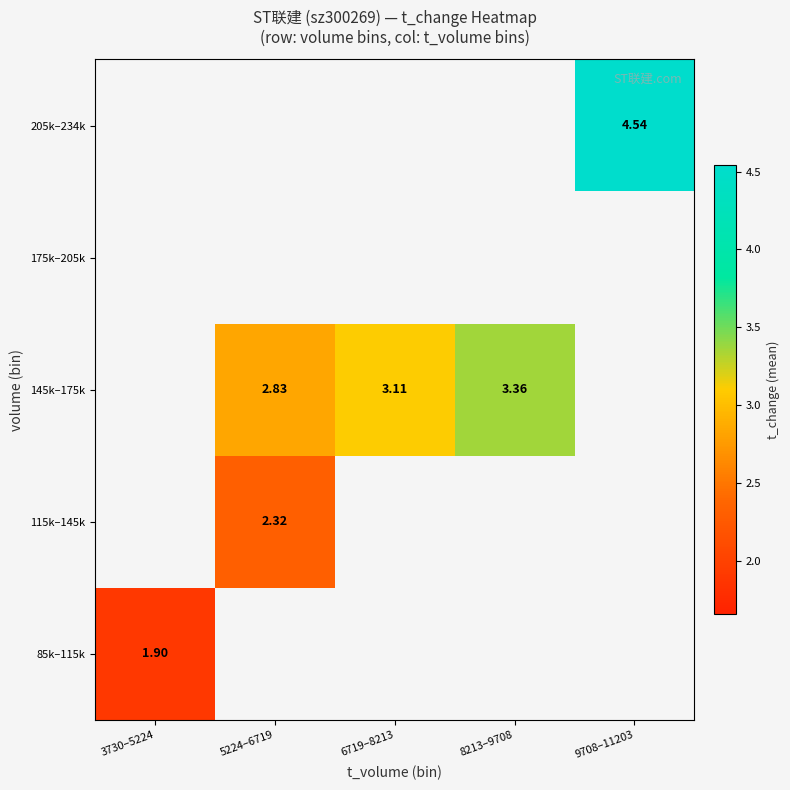

At how many categories does at least one series exceed 3?

3